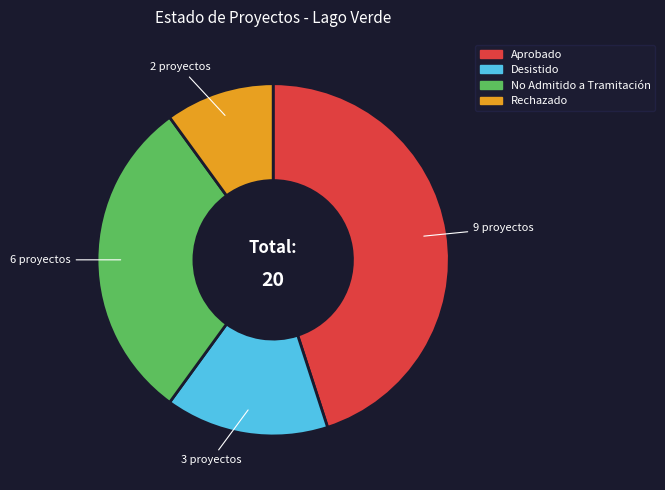

Is there a majority slice in this chart?

No